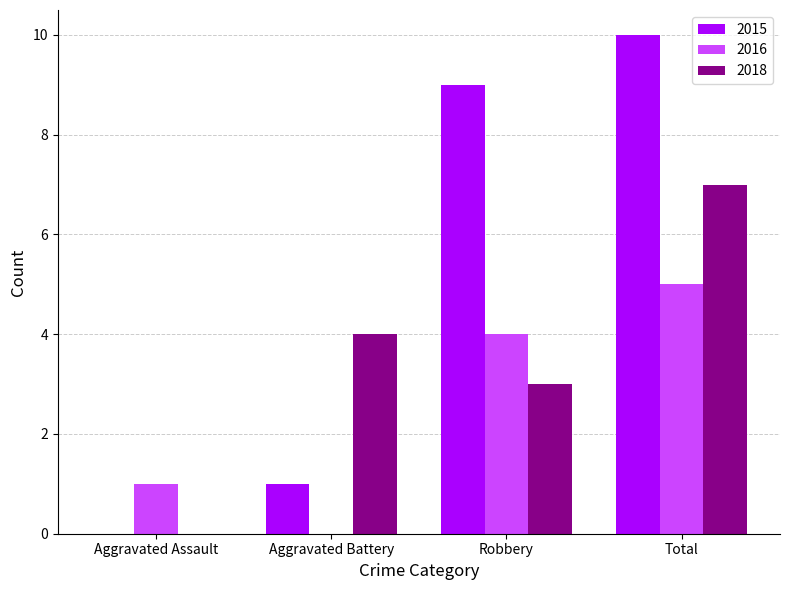

At which category does the chart reach its peak across all series?

Total